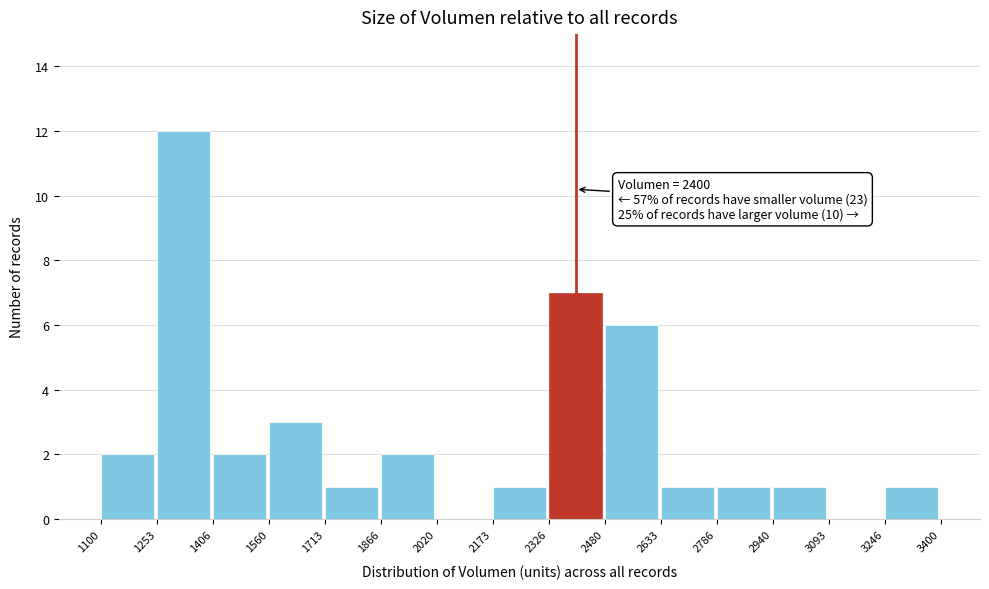

Which range on the x-axis has the tallest bar?

1253 to 1406